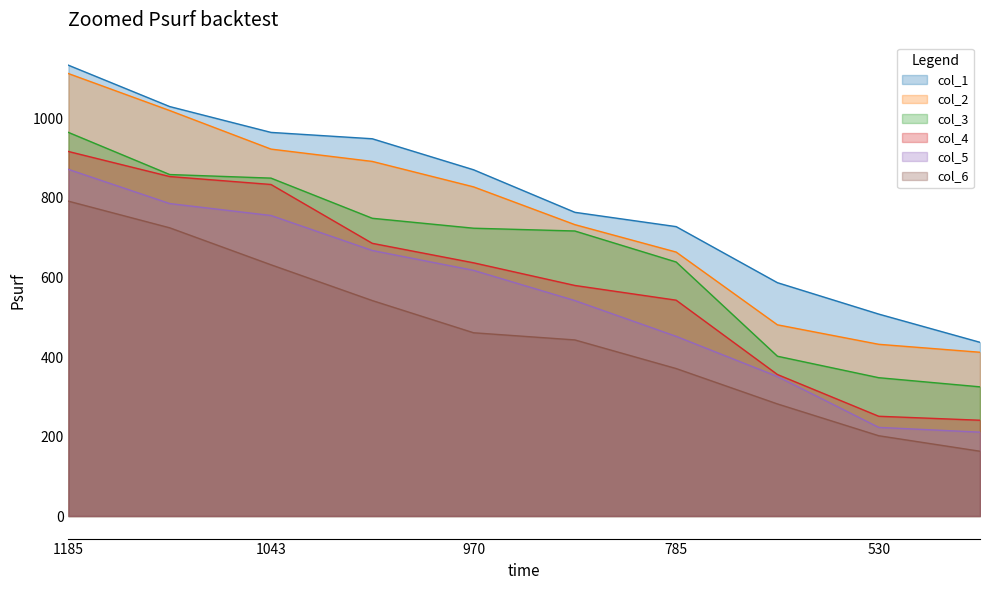

Rank the series at 785 from lowest to highest value.

col_6, col_5, col_4, col_3, col_2, col_1